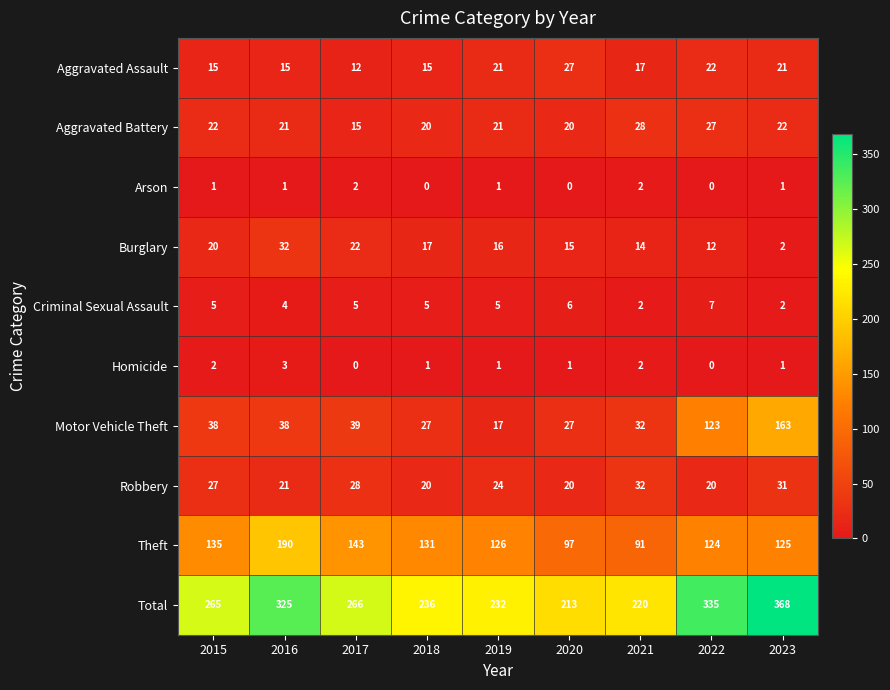

At which category is the sum across all series the highest?

2023